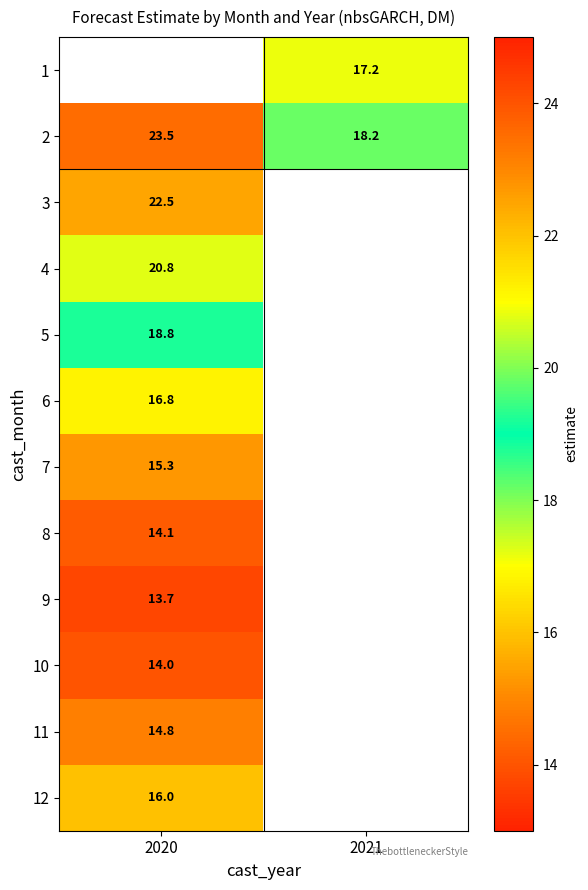

Between 2020 and 2021, which is larger?

2021